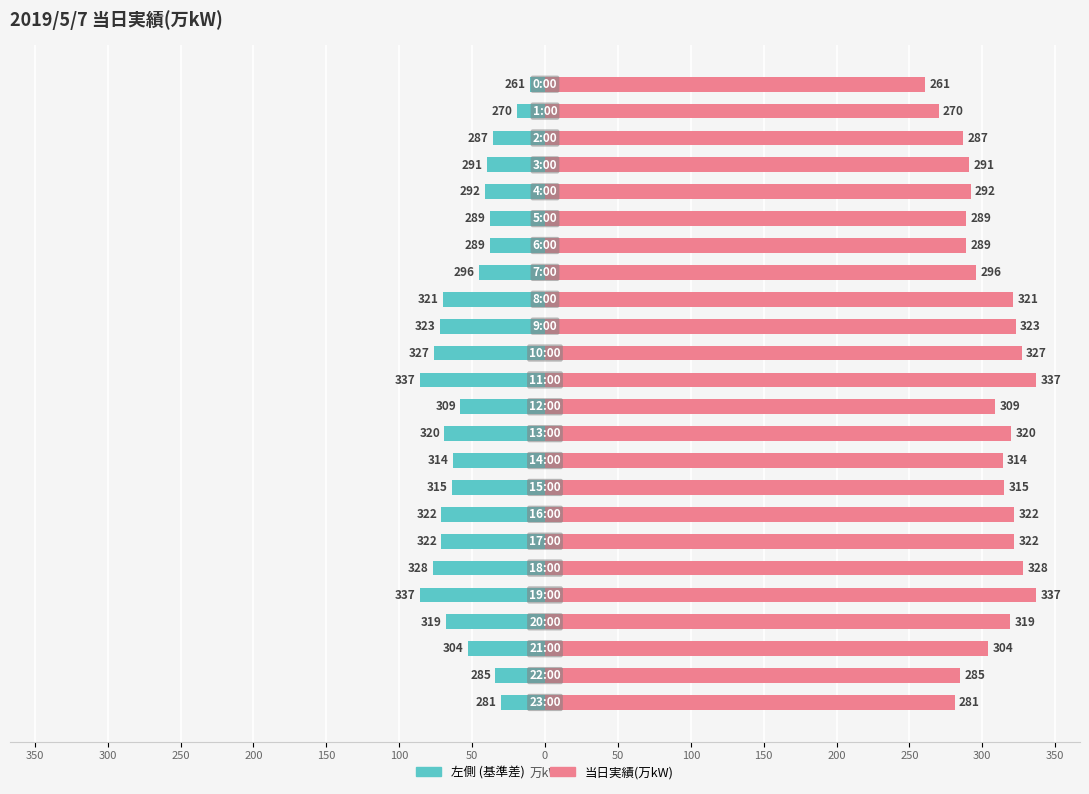

What is the smallest value displayed?

-86